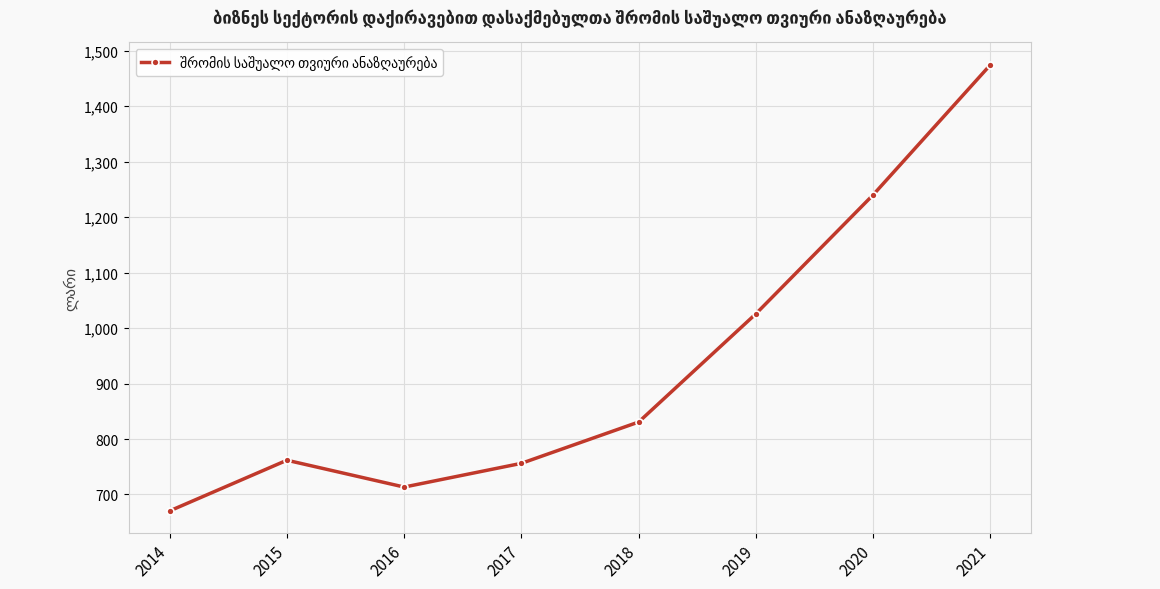

Is it true that the value at 2018 is 830.7?

True